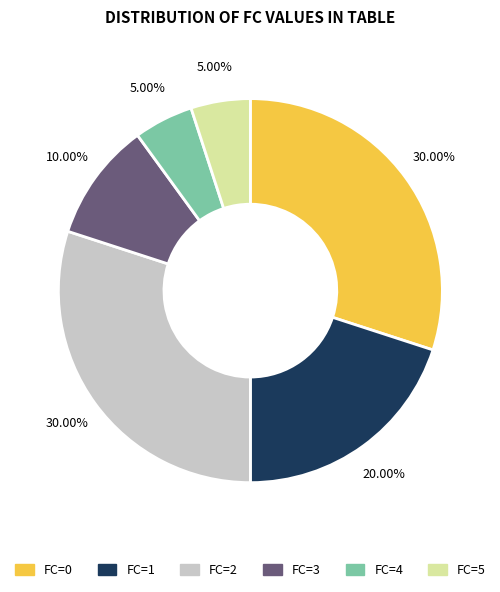

Approximately how many times larger is the value at FC=2 compared to FC=1?

1.5